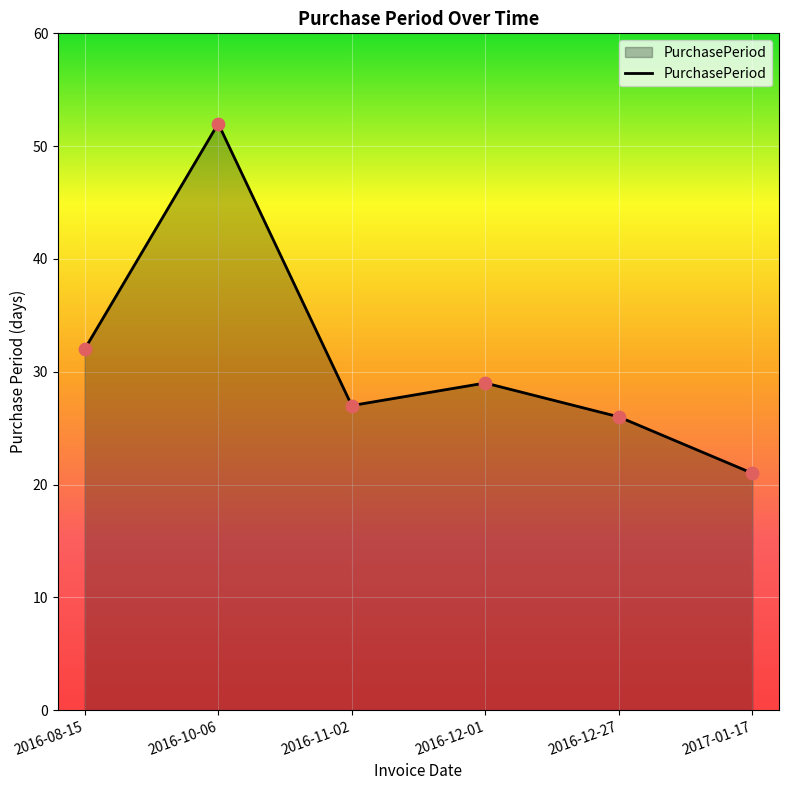

Between 2016-12-27 and 2016-08-15, which is larger?

2016-08-15